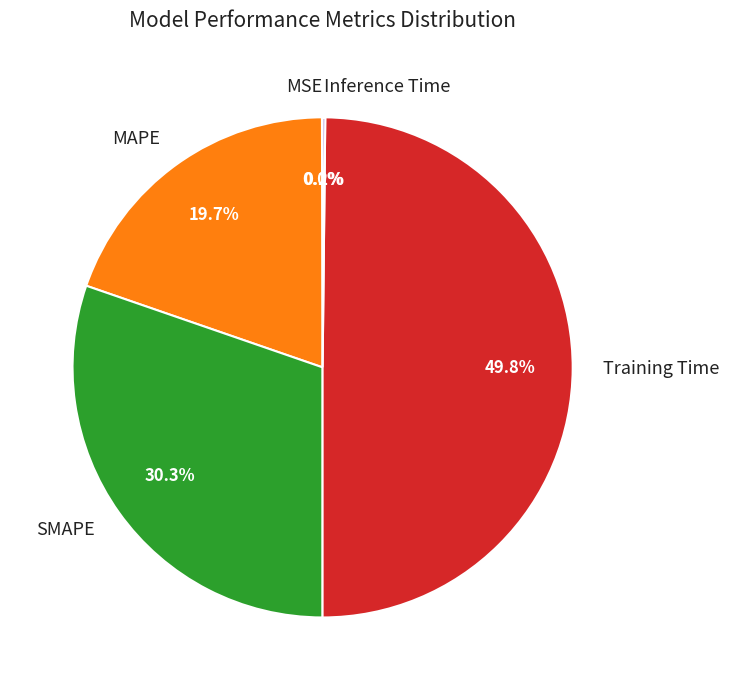

Which slice is the largest?

Training Time